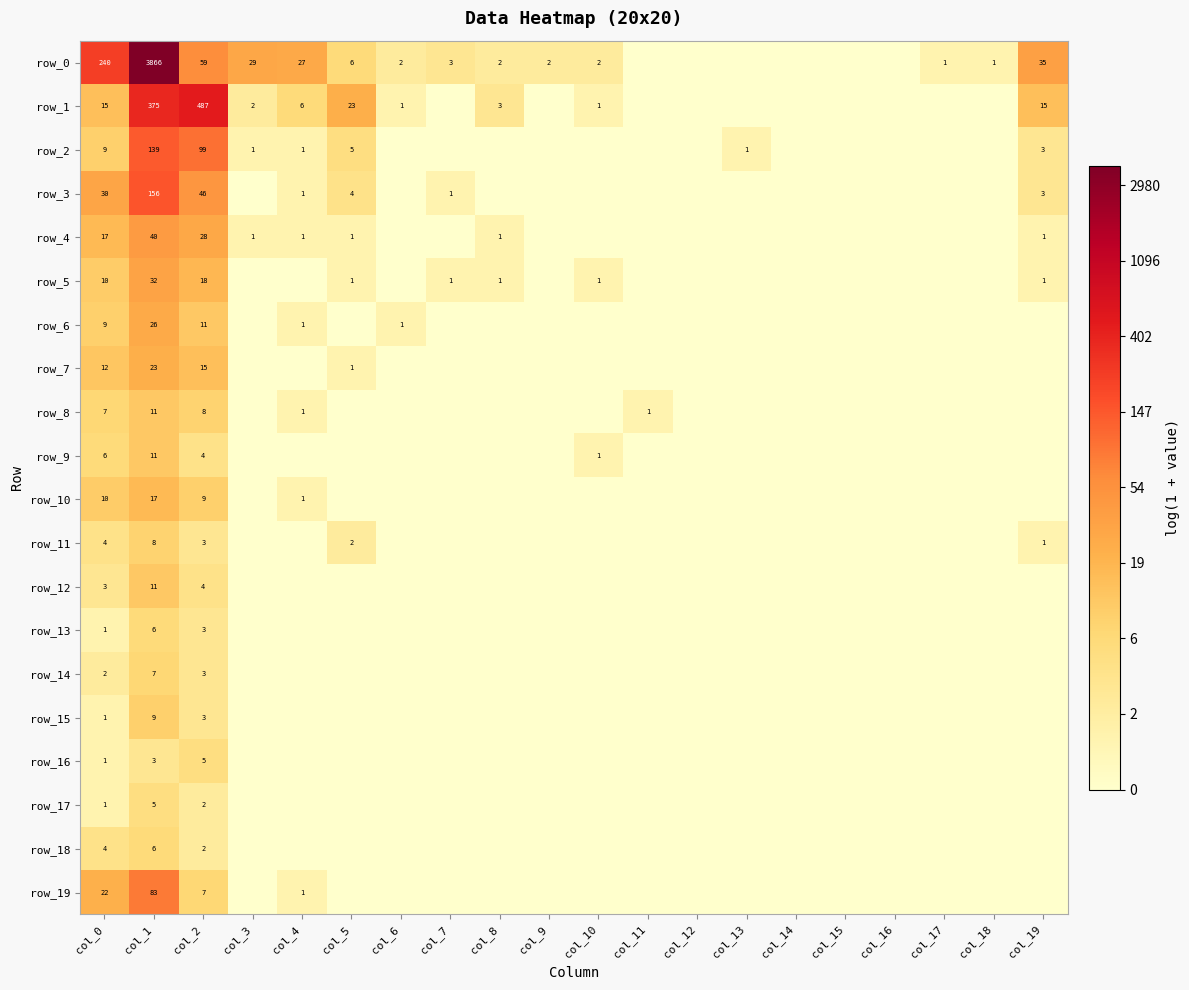

What is the sum of all row_15 values?

4.4